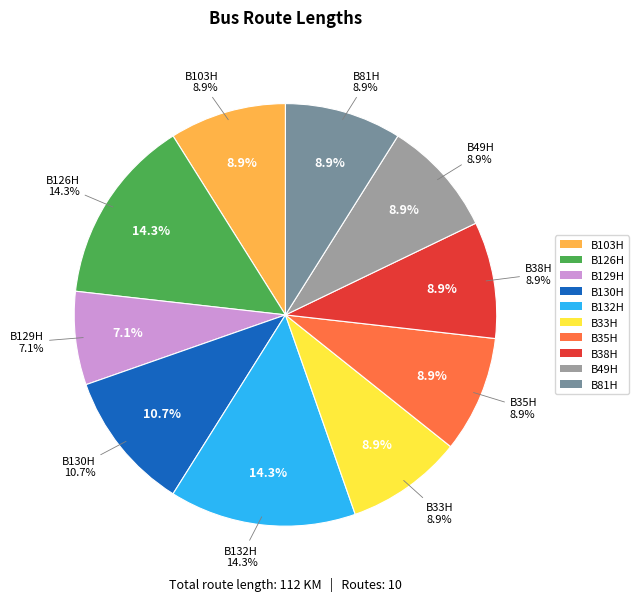

Is it true that B103H is 9% of the pie?

True